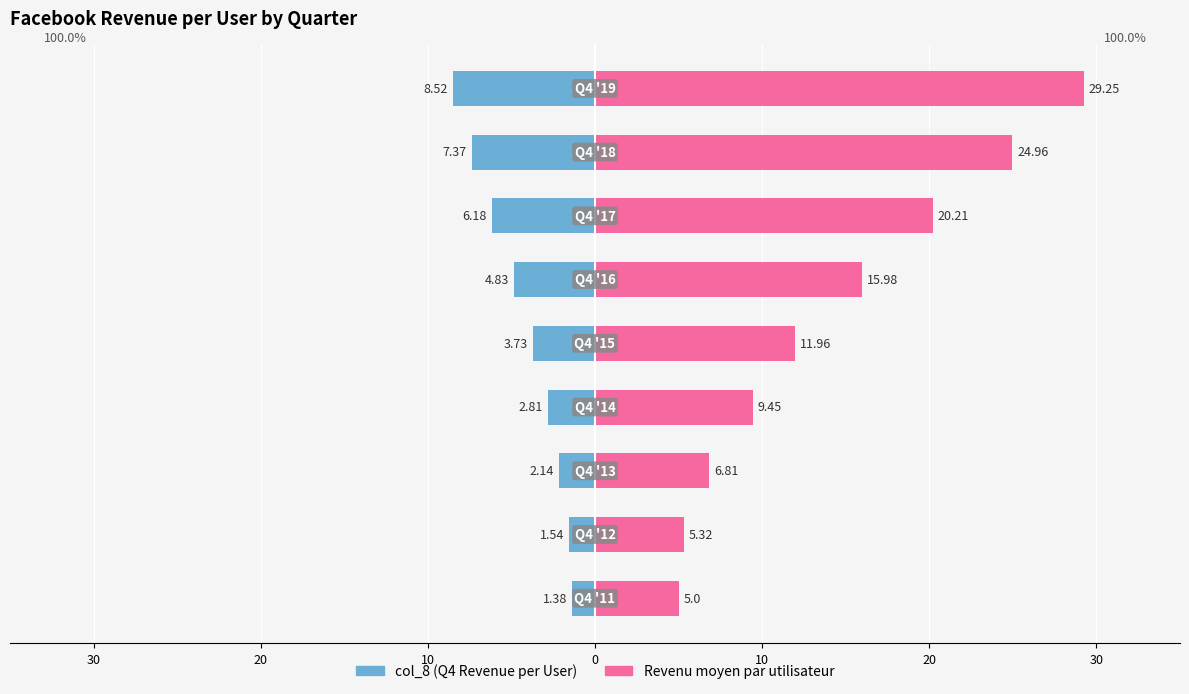

Between 10 and 7, which is larger?

10